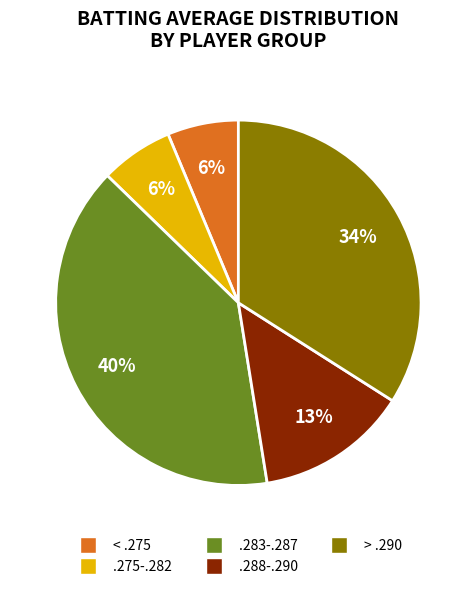

Is there any slice that represents more than half of the pie?

No